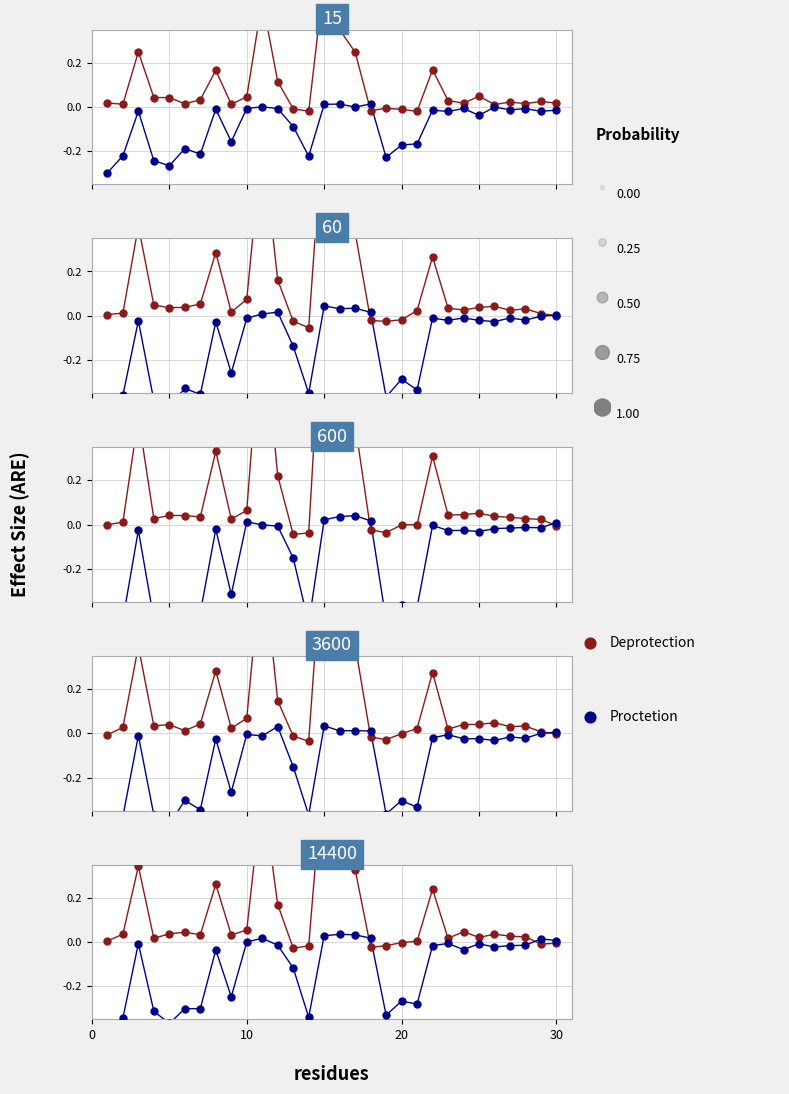

Is the value of Deprotection at 10 greater than the value of Proctetion at 26?

Yes